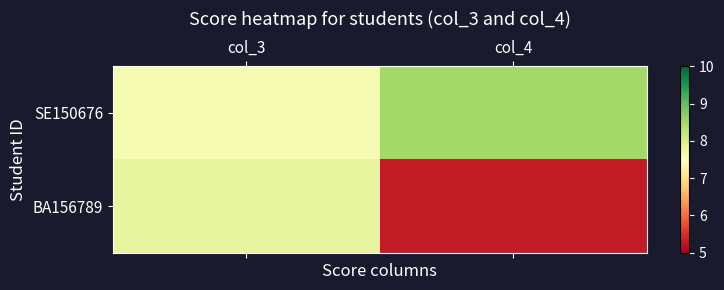

At how many categories does at least one series exceed 5?

2